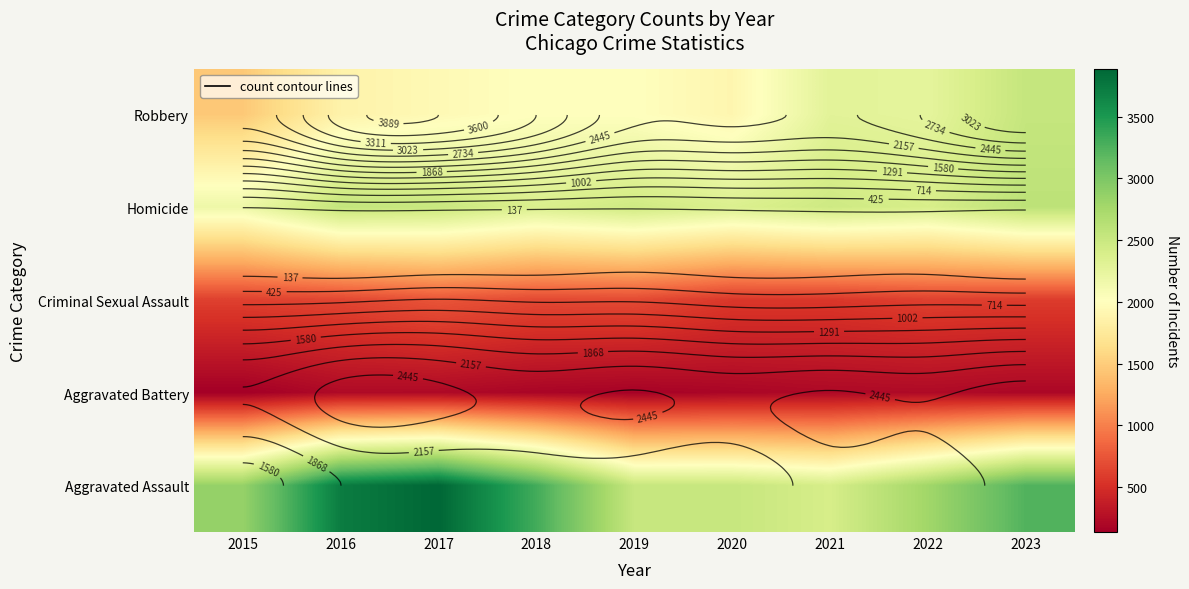

What is the minimum value shown in the chart?

137